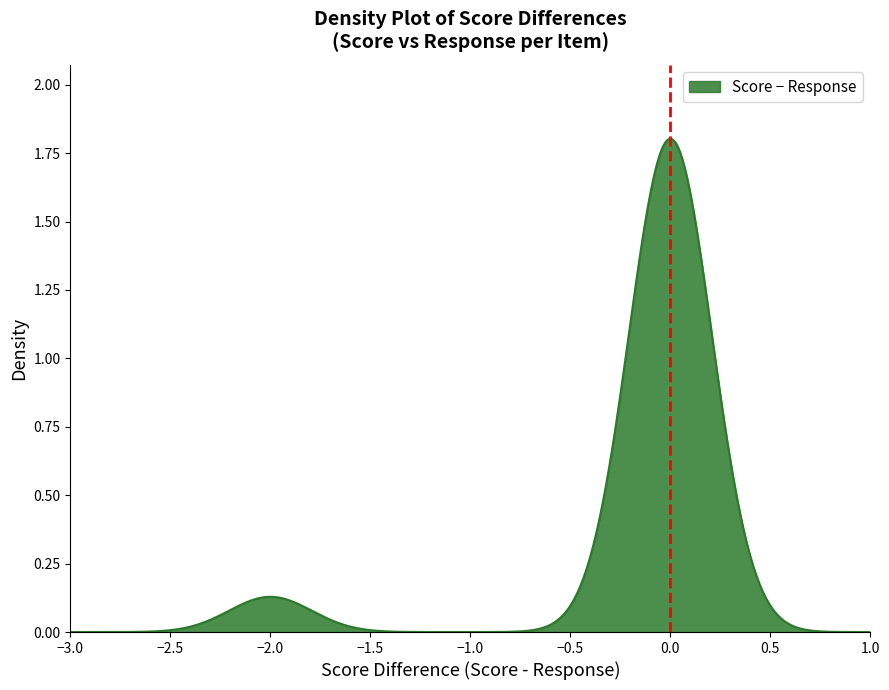

How many lines are shown in the chart?

1